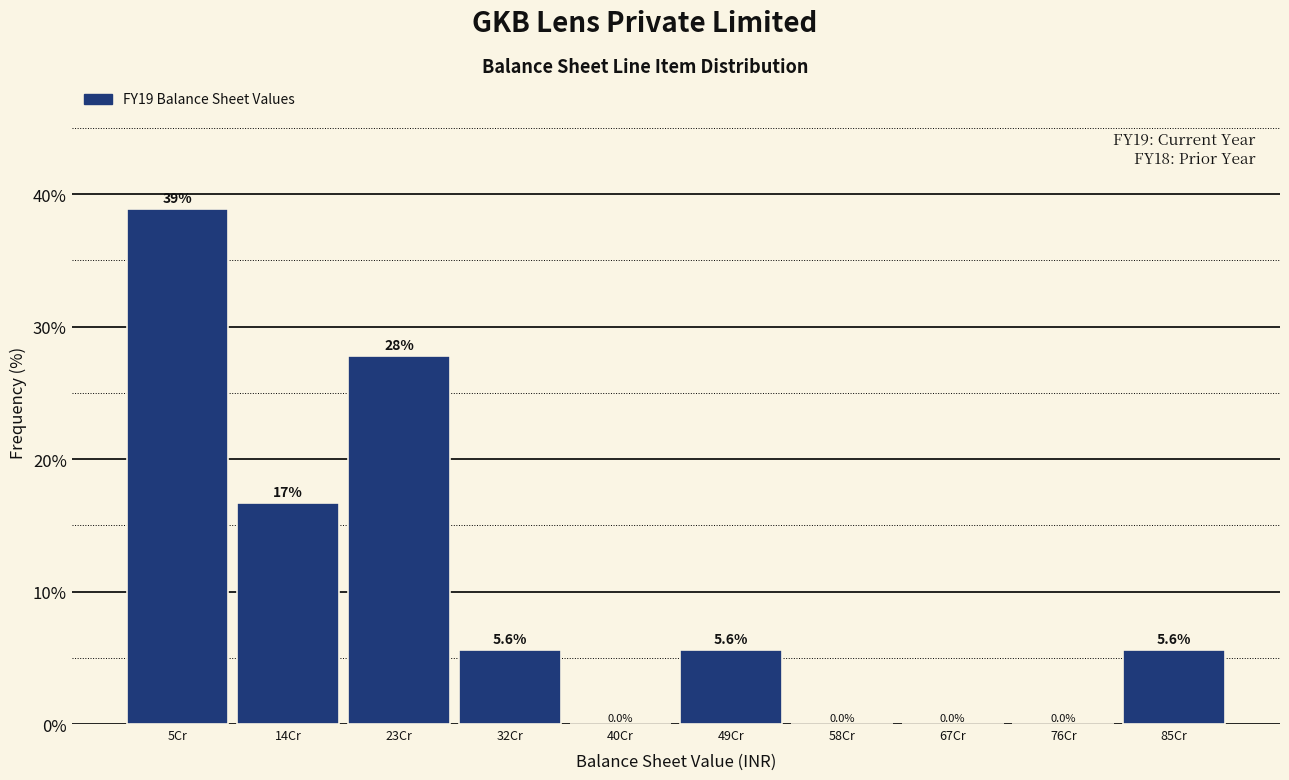

Reading left to right, what are all the values shown in this chart?

5Cr=38.9	14Cr=16.7	23Cr=27.8	32Cr=5.6	40Cr=0.0	49Cr=5.6	58Cr=0.0	67Cr=0.0	76Cr=0.0	85Cr=5.6